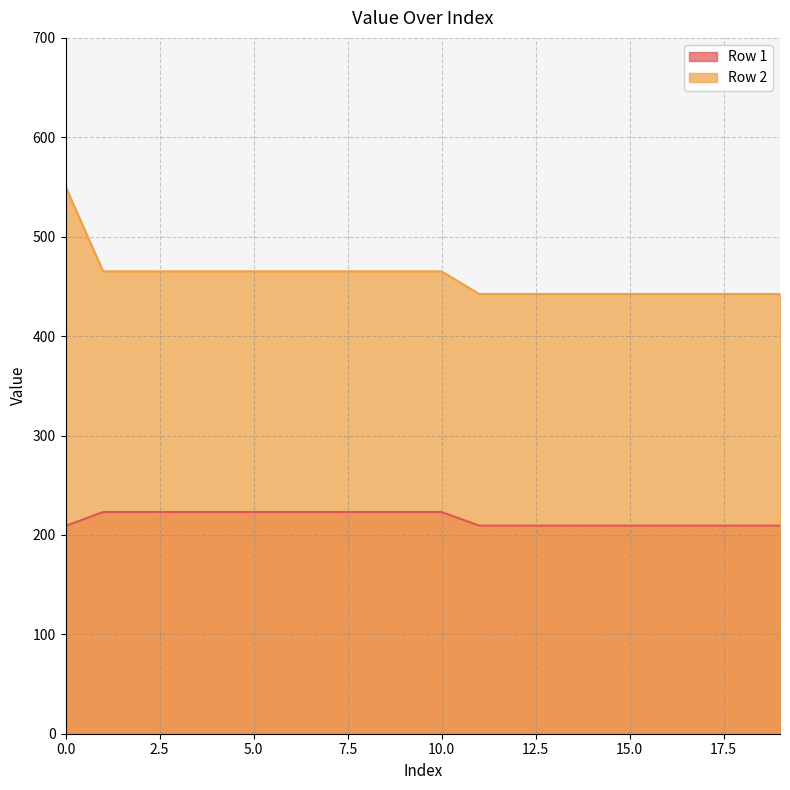

Where is Row 1 nearest to the value 216?

11